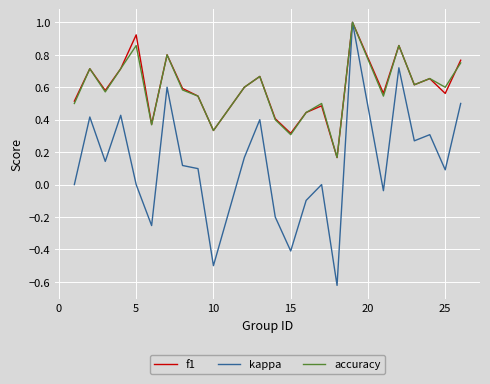

What is the maximum value for f1?

1.0